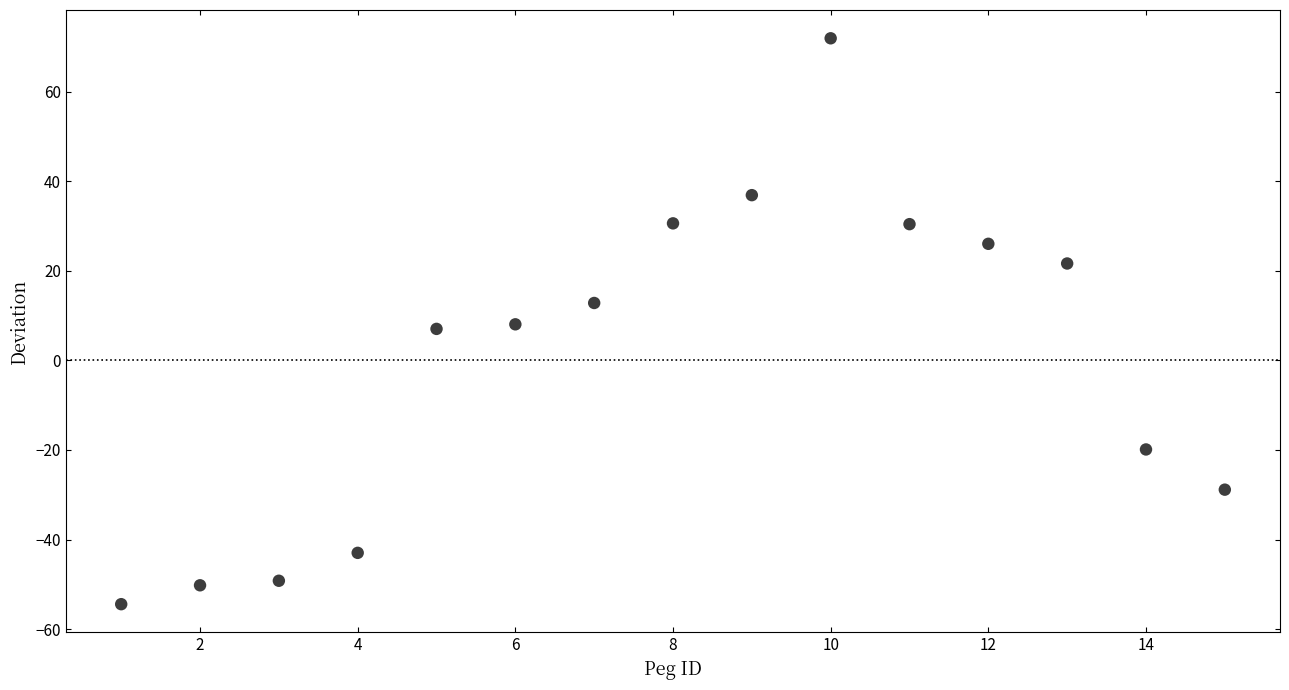

What is the range of X values (max minus min)?

14.0